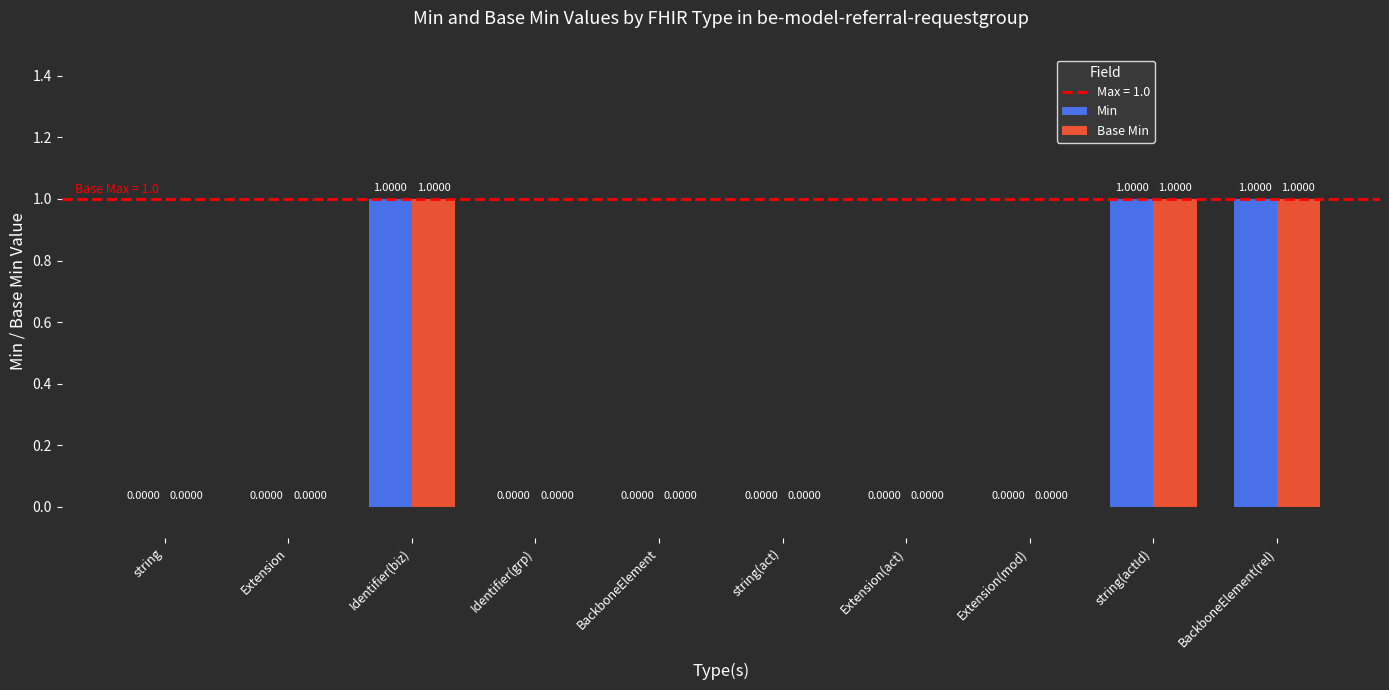

Does the chart contain stacked bars?

No